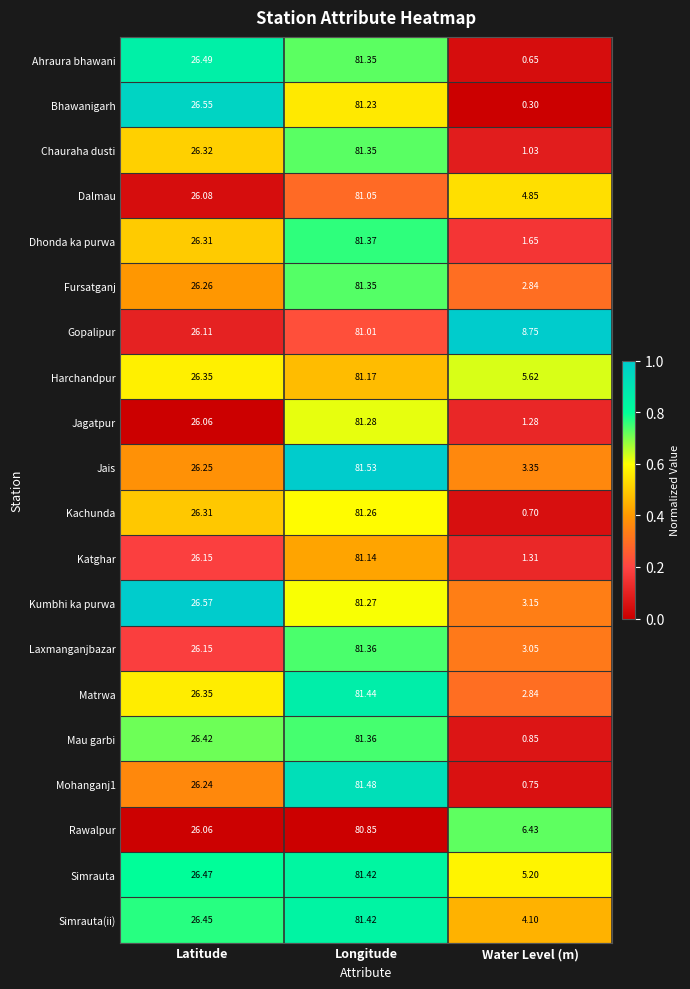

Which series has the largest range (max minus min)?

Bhawanigarh